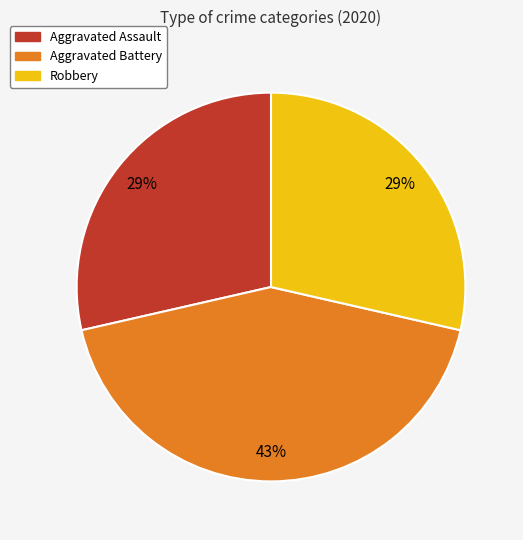

True or false: Aggravated Assault accounts for 29% of the total.

True